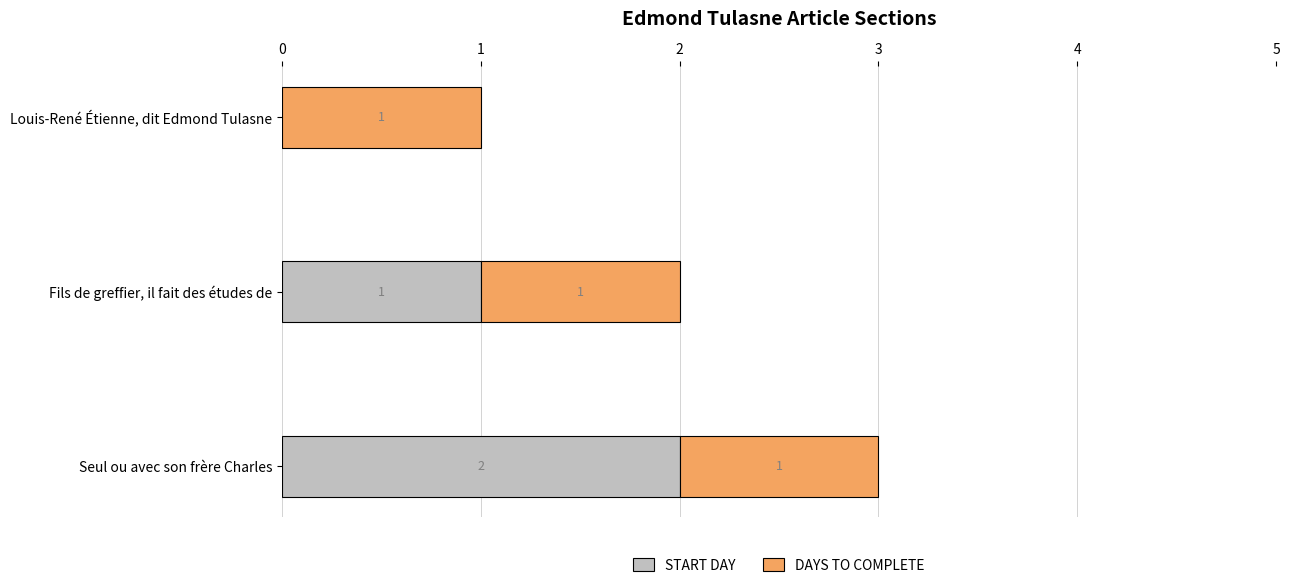

How many values in START DAY are above zero?

2